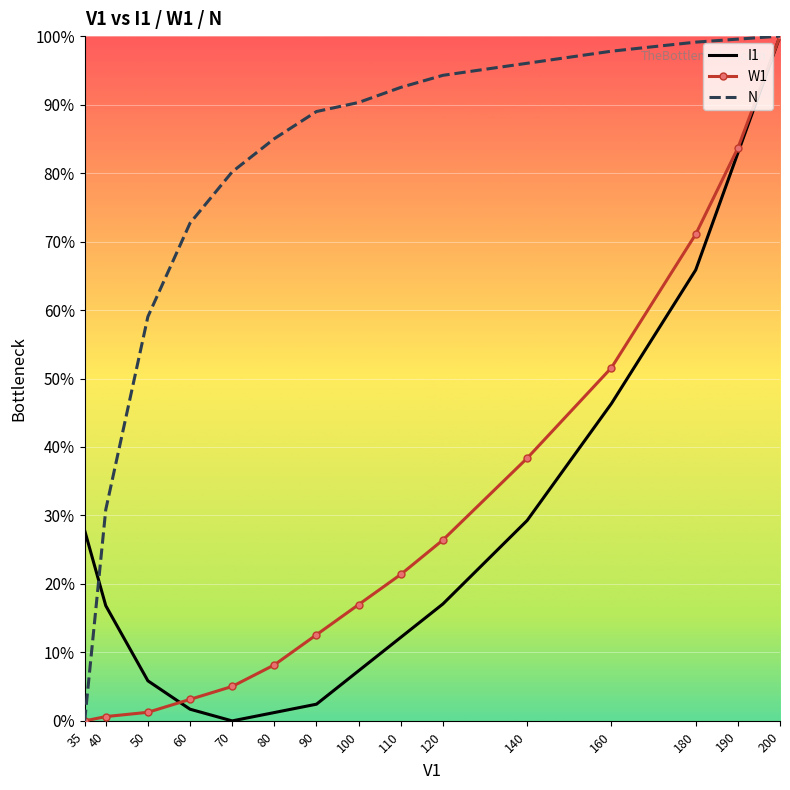

At 100, list the series in order from smallest to largest.

I1, W1, N